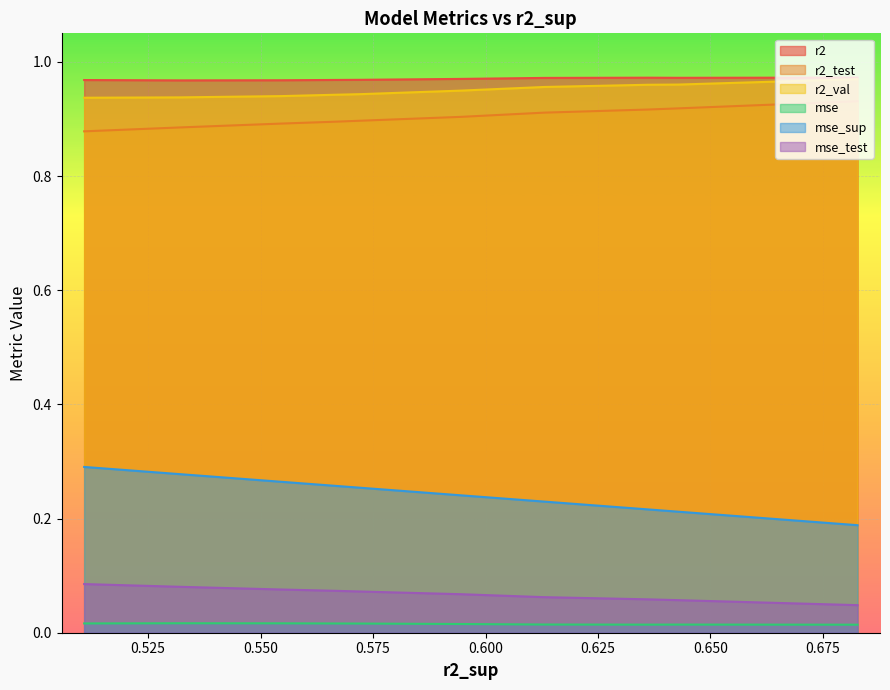

The value of r2_test at 8 is 0.5. True or false?

False